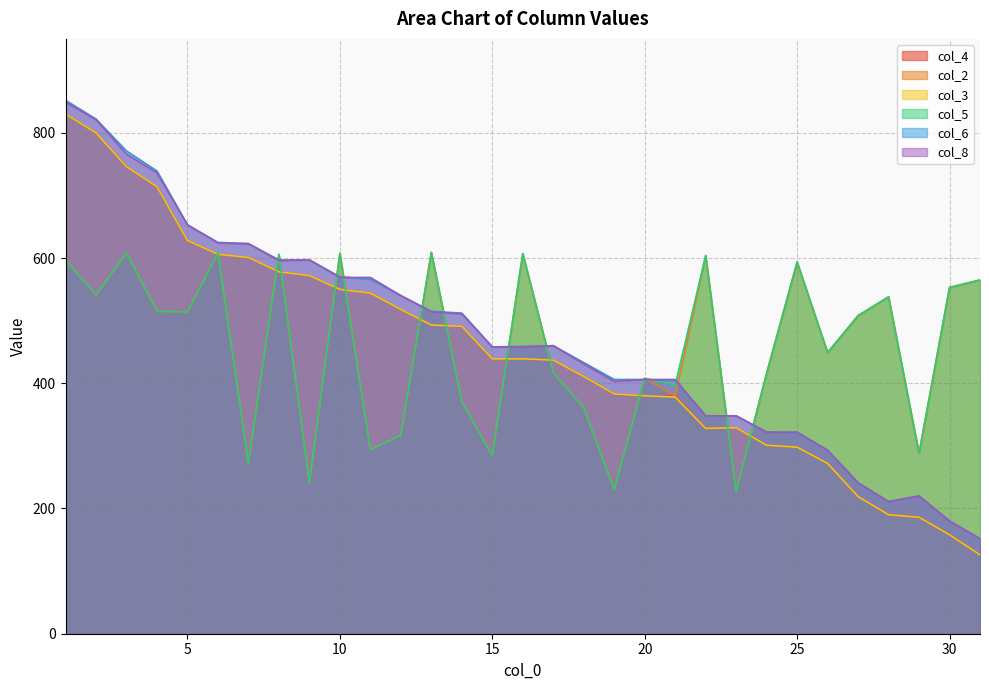

How many lines are shown in the chart?

6